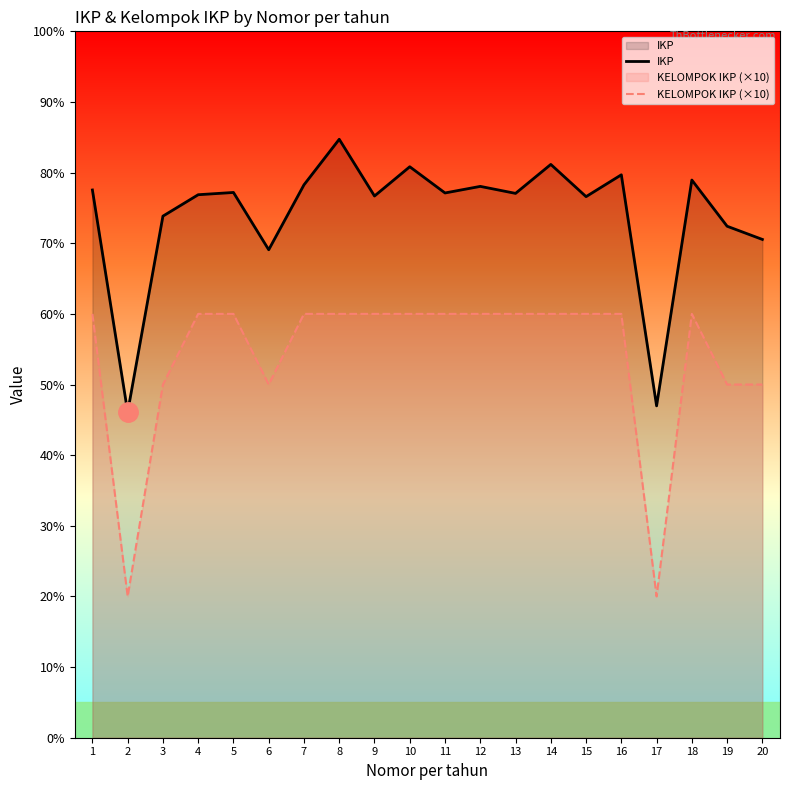

True or false: IKP and KELOMPOK IKP (×10) cross at least once.

False